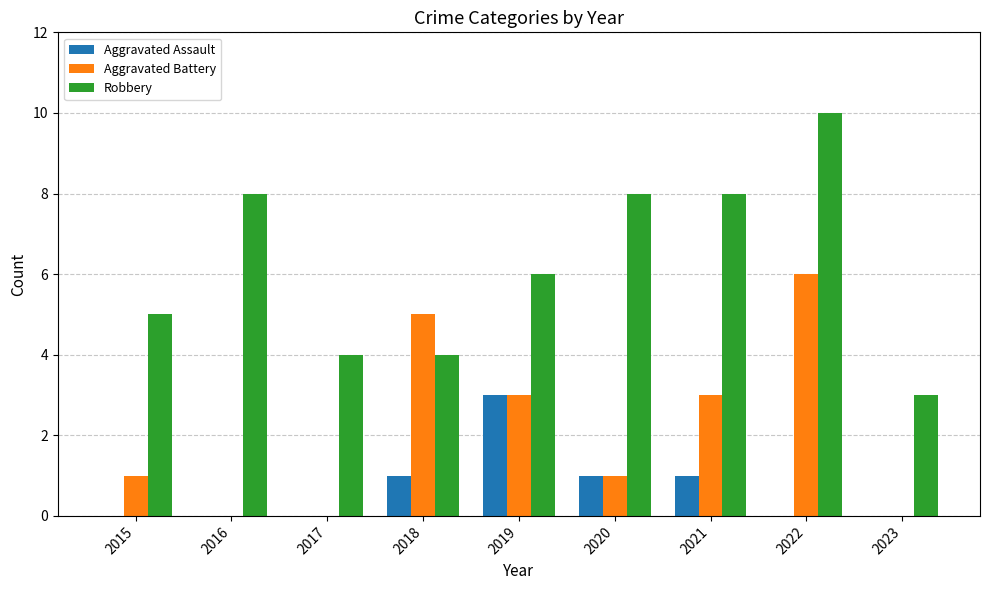

Which series changed the most between 2020 and 2022?

Aggravated Battery